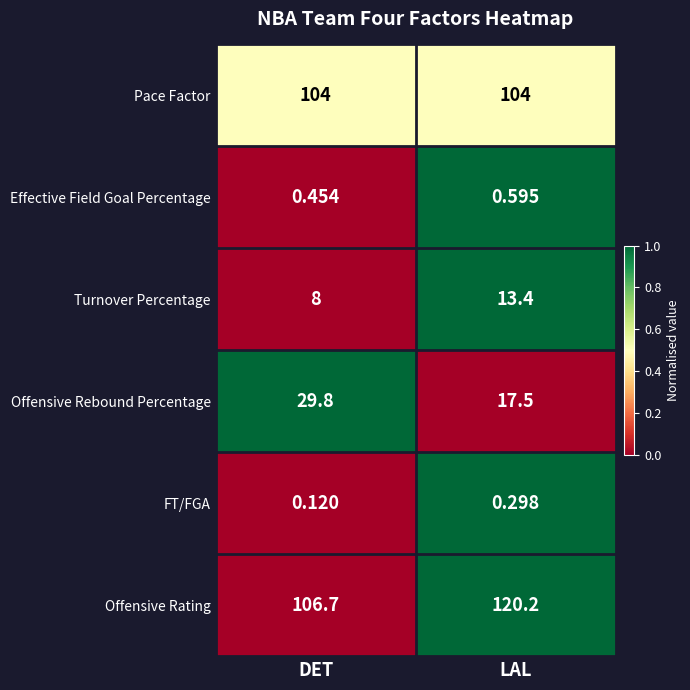

Which category has the highest value in the Effective Field Goal Percentage series?

LAL